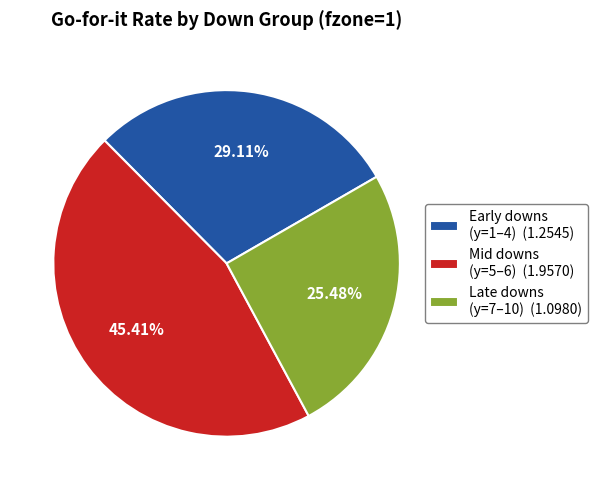

Rank the categories by value from highest to lowest.

Mid downs (y=5–6) (1.9570), Early downs (y=1–4) (1.2545), Late downs (y=7–10) (1.0980)